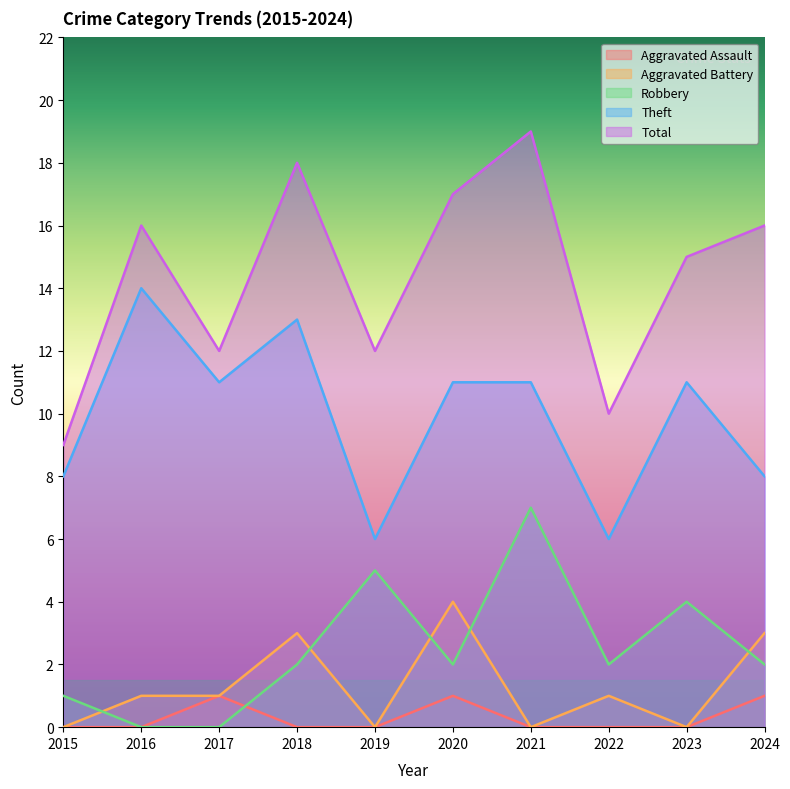

Does the chart have visible grid lines?

No